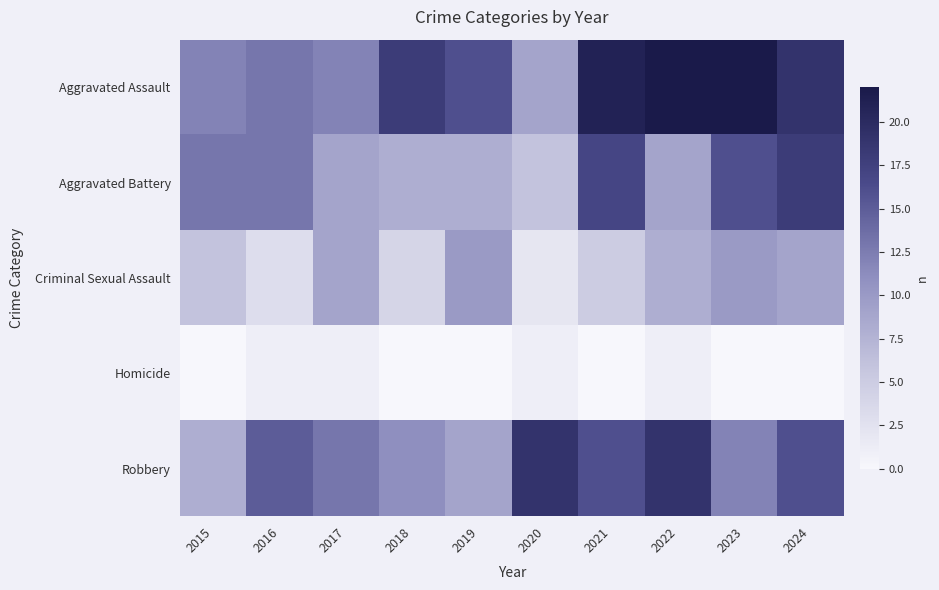

Reading left to right, list all the values displayed in this chart.

Aggravated Assault: 2015=12	2016=13	2017=12	2018=18	2019=16	2020=9	2021=21	2022=22	2023=22	2024=19
Aggravated Battery: 2015=13	2016=13	2017=9	2018=8	2019=8	2020=6	2021=17	2022=9	2023=16	2024=18
Criminal Sexual Assault: 2015=6	2016=3	2017=9	2018=4	2019=10	2020=2	2021=5	2022=8	2023=10	2024=9
Homicide: 2015=0	2016=1	2017=1	2018=0	2019=0	2020=1	2021=0	2022=1	2023=0	2024=0
Robbery: 2015=8	2016=15	2017=13	2018=11	2019=9	2020=19	2021=16	2022=19	2023=12	2024=16